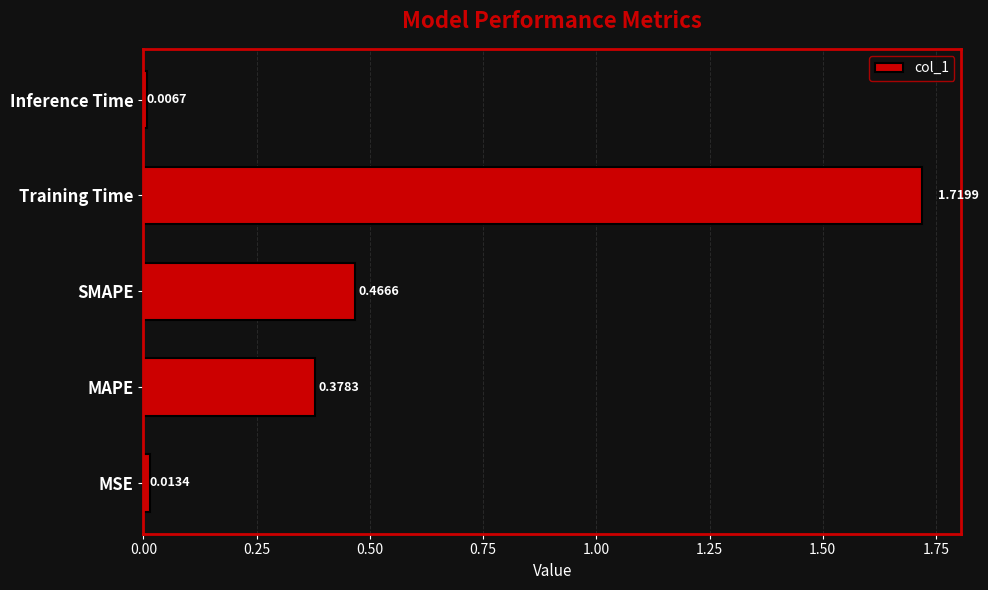

What is the change in value from MAPE to SMAPE?

+0.1